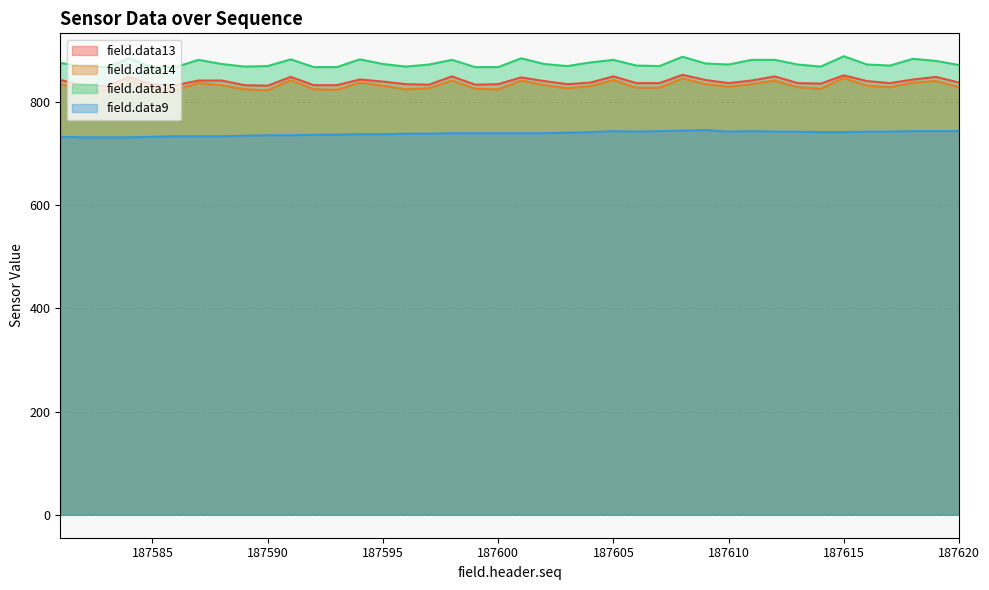

List the series in order of their peak value, highest first.

field.data15, field.data13, field.data14, field.data9